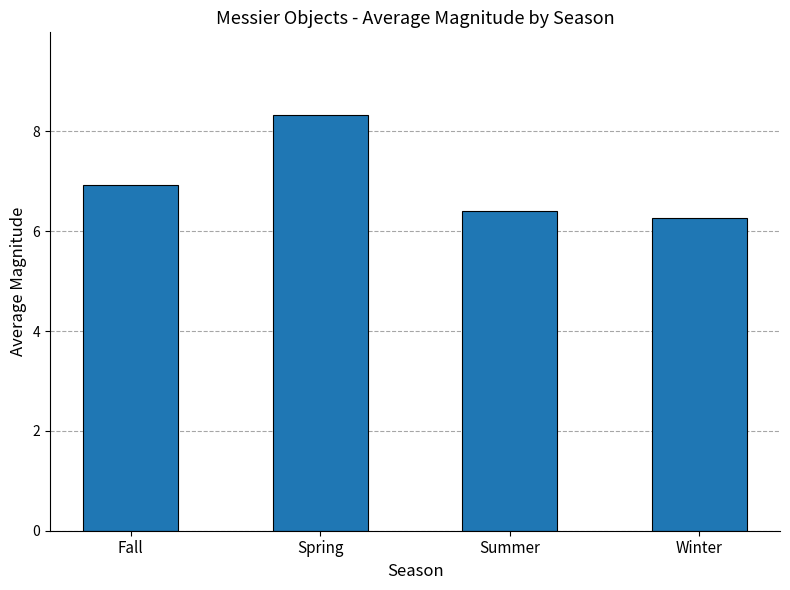

Reading left to right, extract all data points from this chart.

Fall=6.9	Spring=8.3	Summer=6.4	Winter=6.3